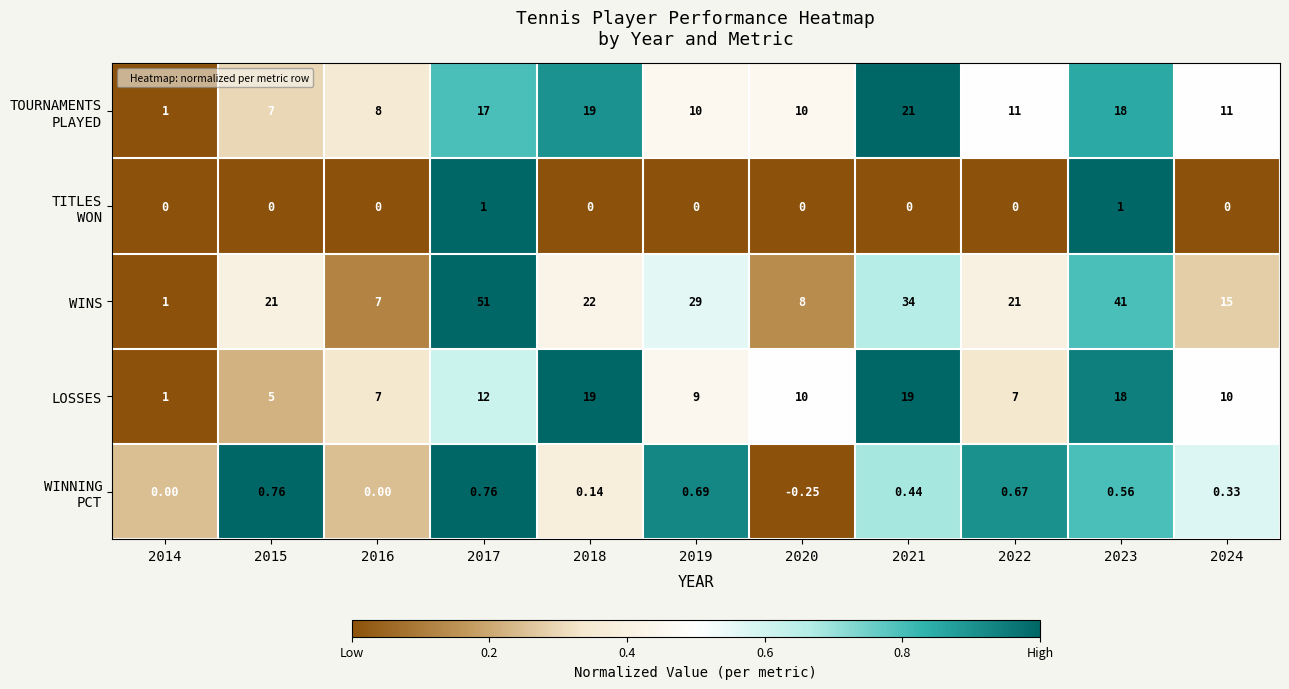

Which series has the widest spread of values?

WINS